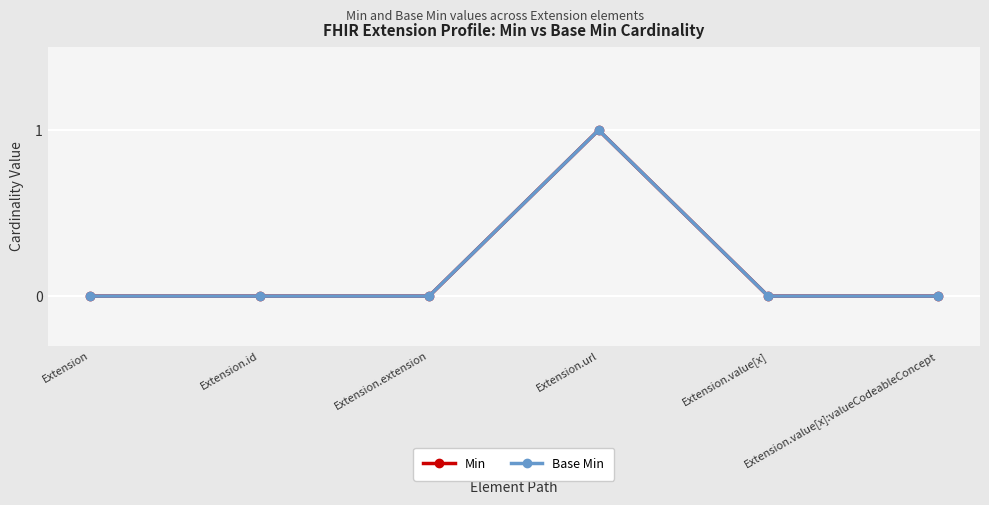

At which category is the sum across all series the highest?

Extension.url